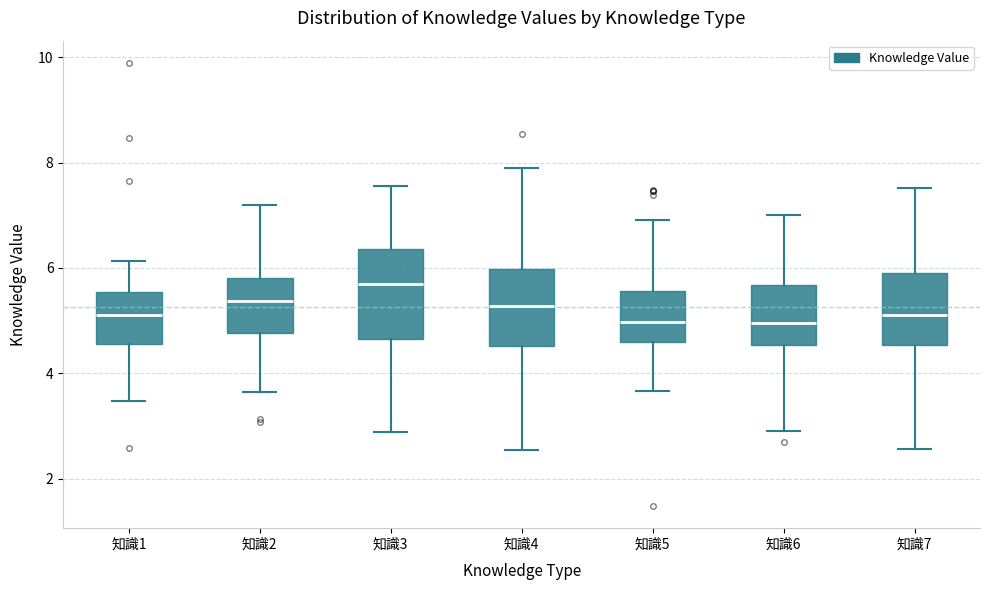

Which box has the highest median line?

知識3